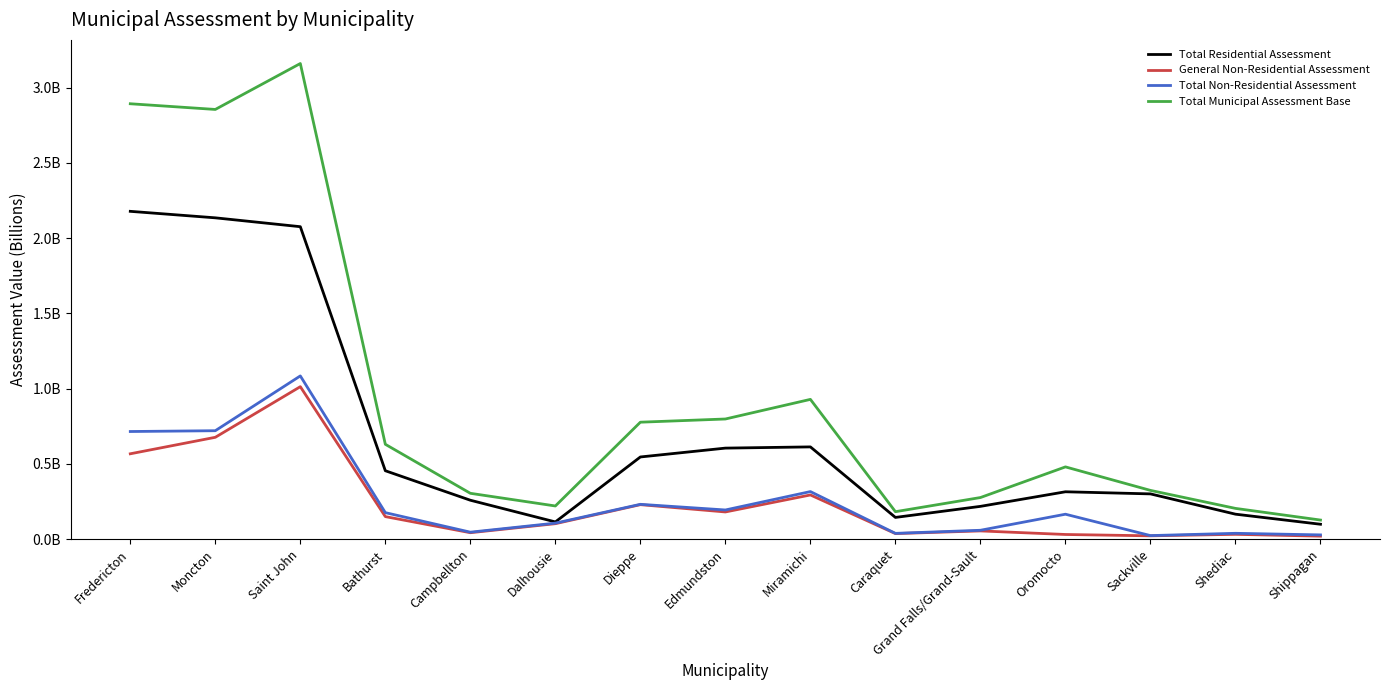

Does the chart have visible grid lines?

No